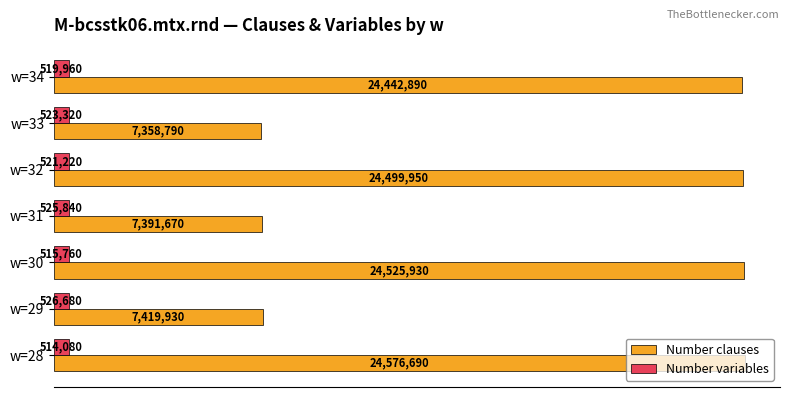

What are all the series names shown in the legend?

Number clauses, Number variables